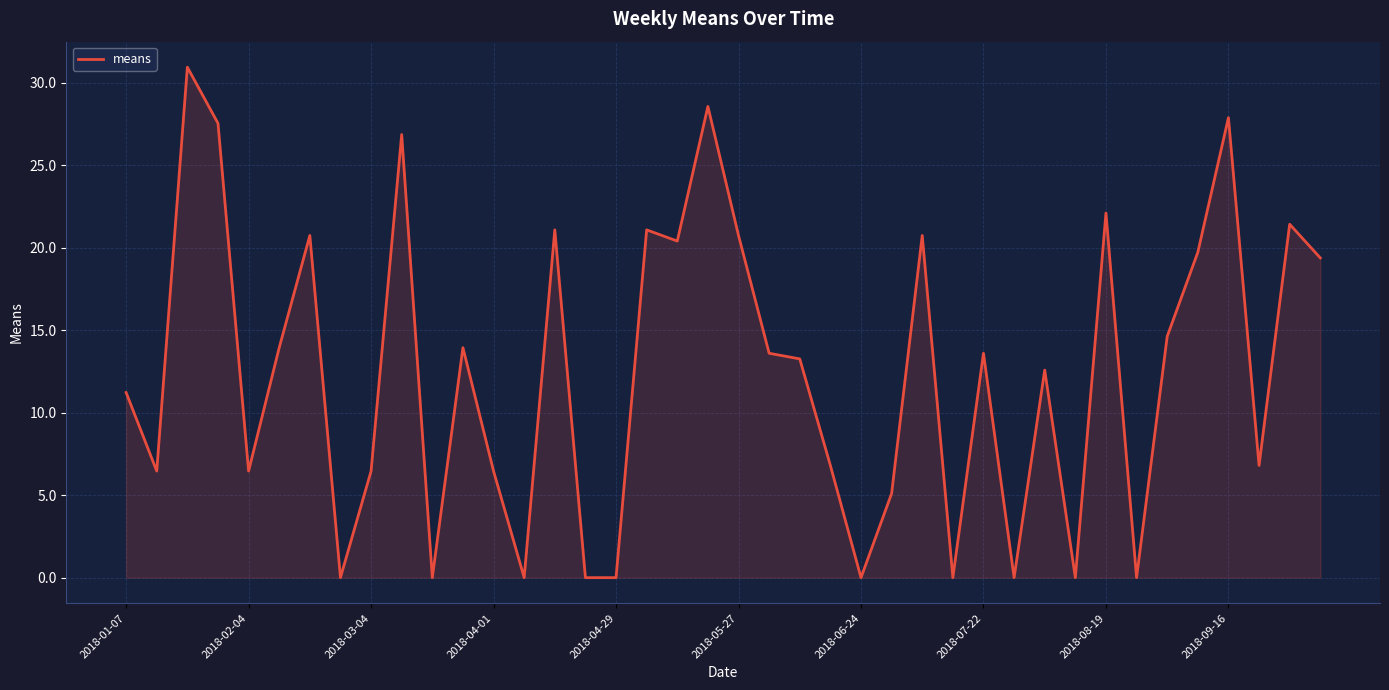

Reading left to right, list all the values displayed in this chart.

11.2	6.5	30.9	27.5	6.5	13.9	20.7	0.0	6.5	26.9	0.0	13.9	6.5	0.0	21.1	0.0	0.0	21.1	20.4	28.6	20.7	13.6	13.3	6.8	0.0	5.1	20.7	0.0	13.6	0.0	12.6	0.0	22.1	0.0	14.6	19.7	27.9	6.8	21.4	19.4